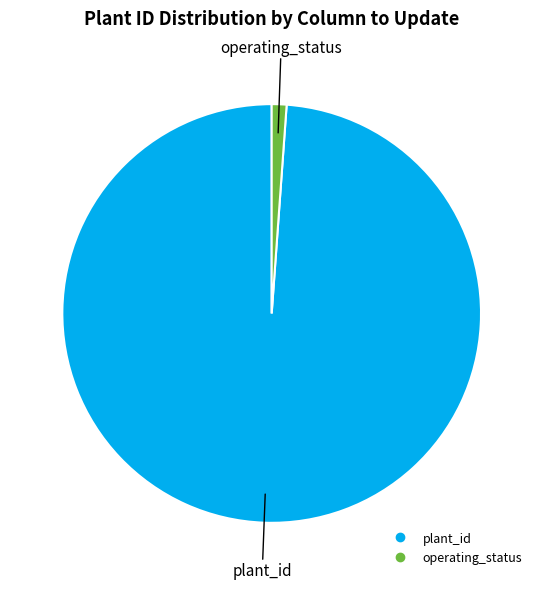

What is the smallest slice in the pie chart?

operating_status